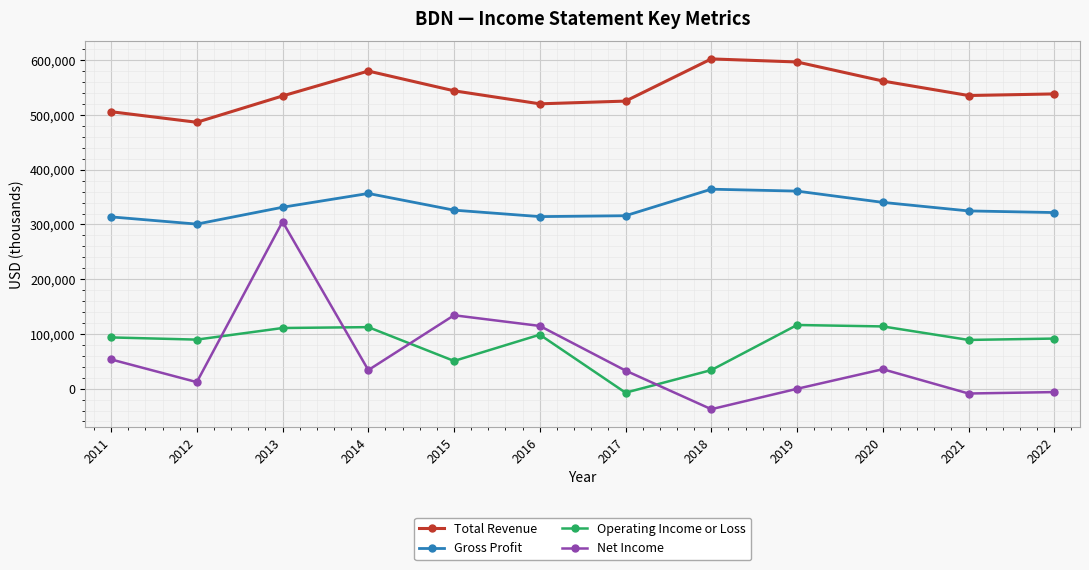

What is the total value across all series at 2020?

1051800